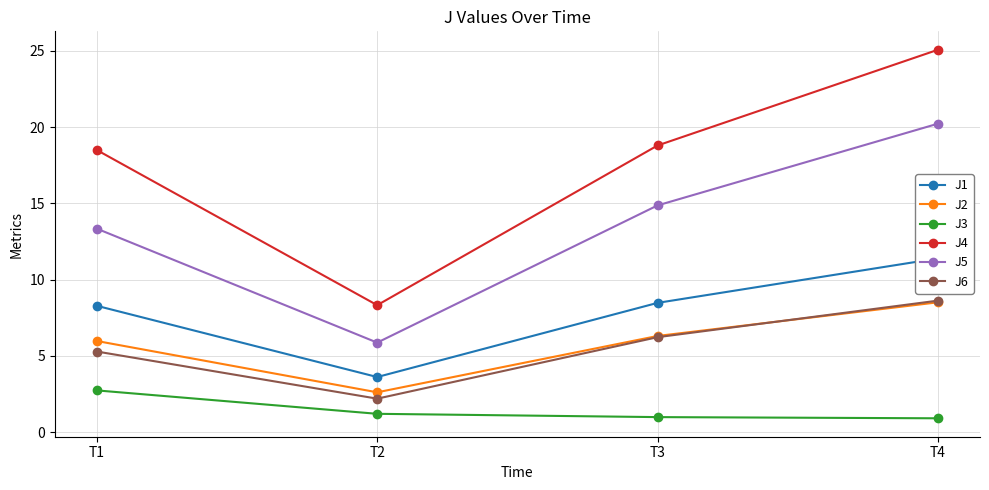

Does the chart have visible grid lines?

Yes